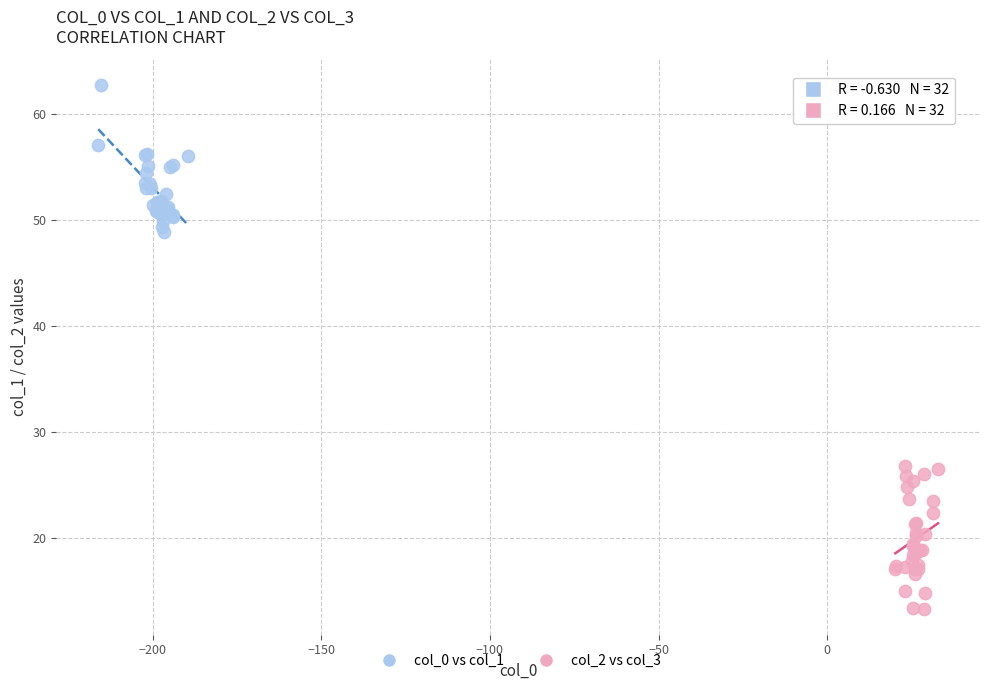

Which series reaches the maximum Y coordinate?

col_0 vs col_1